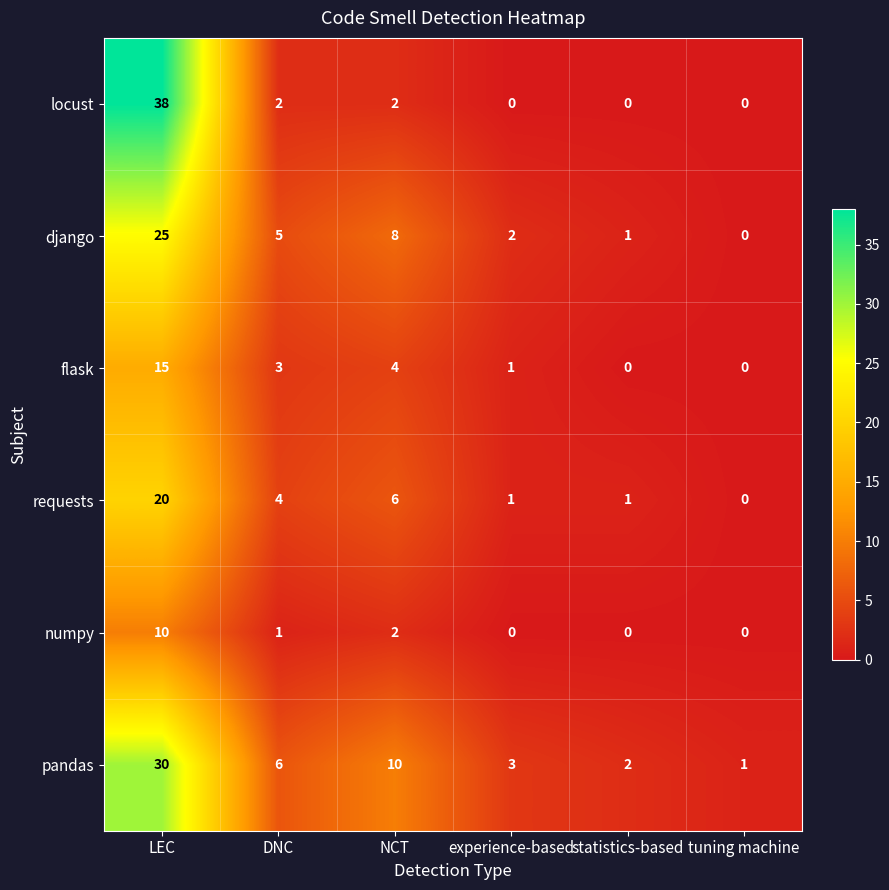

Which series changed the most between NCT and tuning machine?

pandas